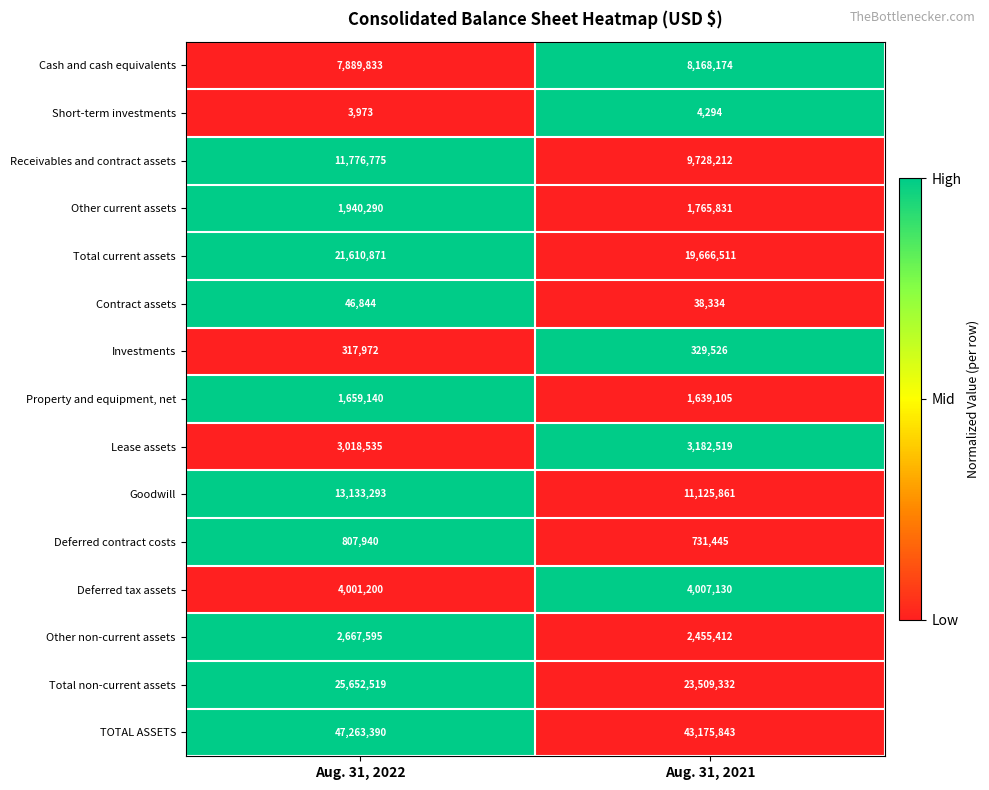

What is the total value across all series at Aug. 31, 2022?

141790170